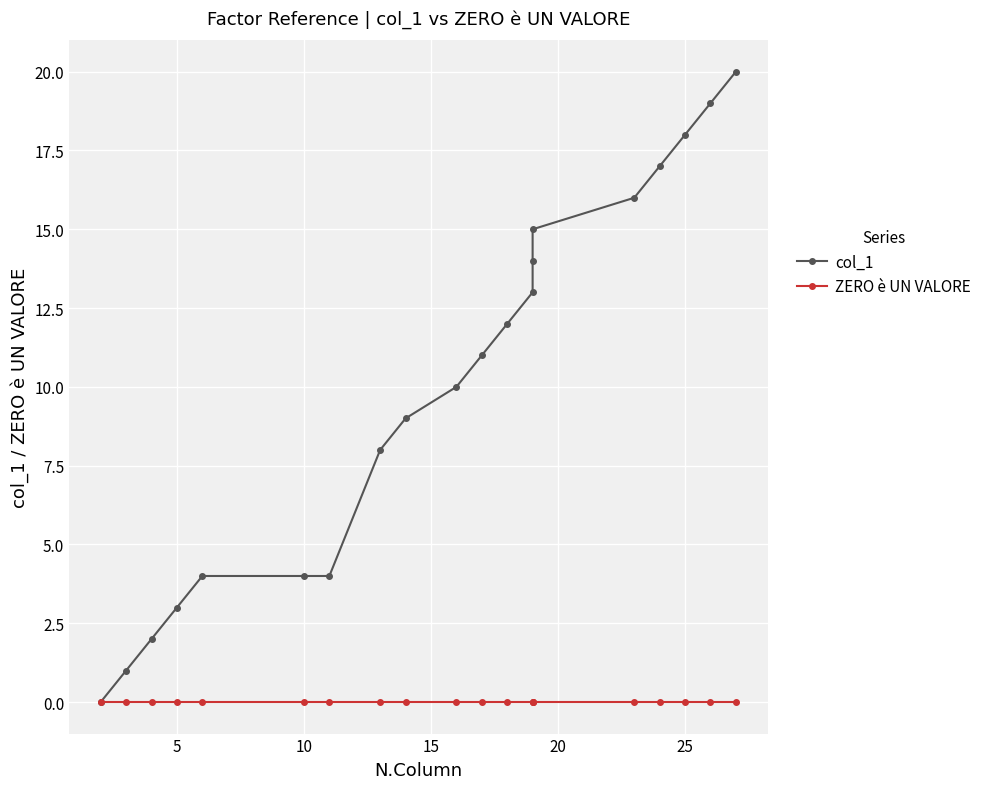

Rank the series by their maximum value, from highest to lowest.

col_1, ZERO è UN VALORE